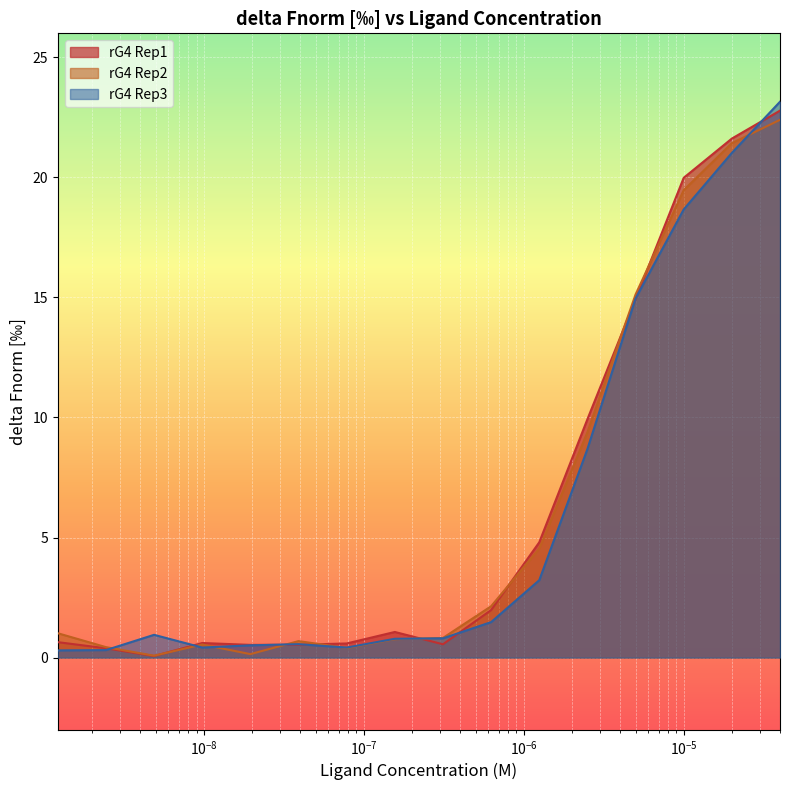

What is the maximum value shown in the chart?

23.2